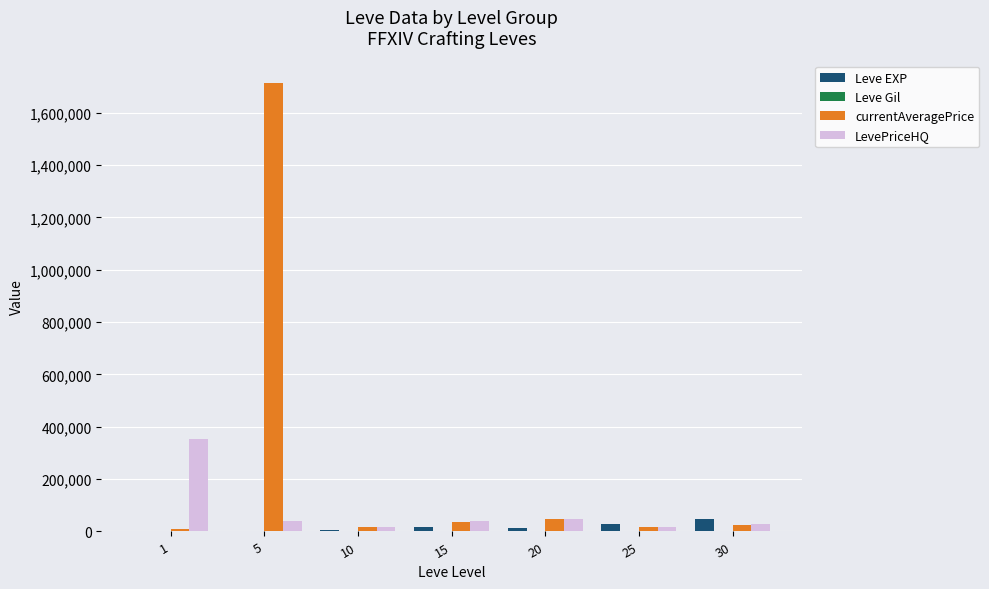

At which category is the sum across all series the highest?

5